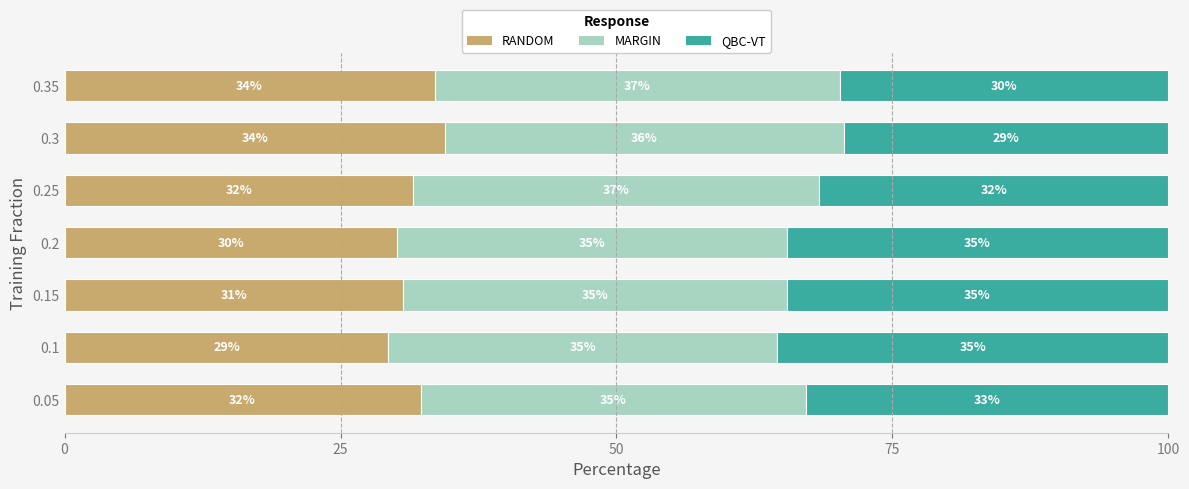

True or false: RANDOM has a value of 30.1 at 0.2.

True